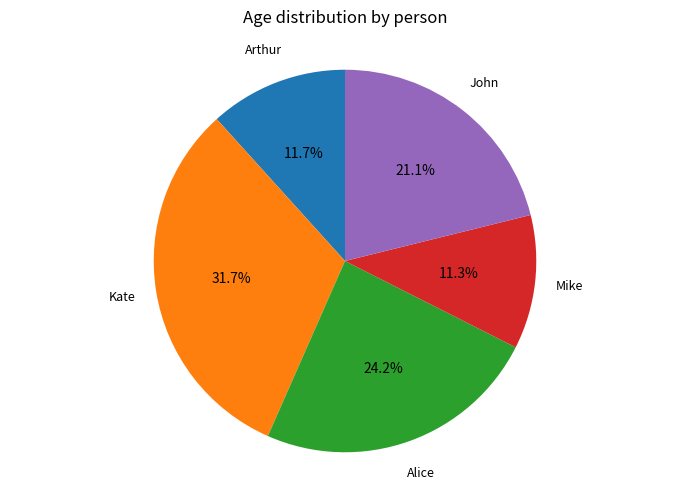

Is there any slice that represents more than half of the pie?

No